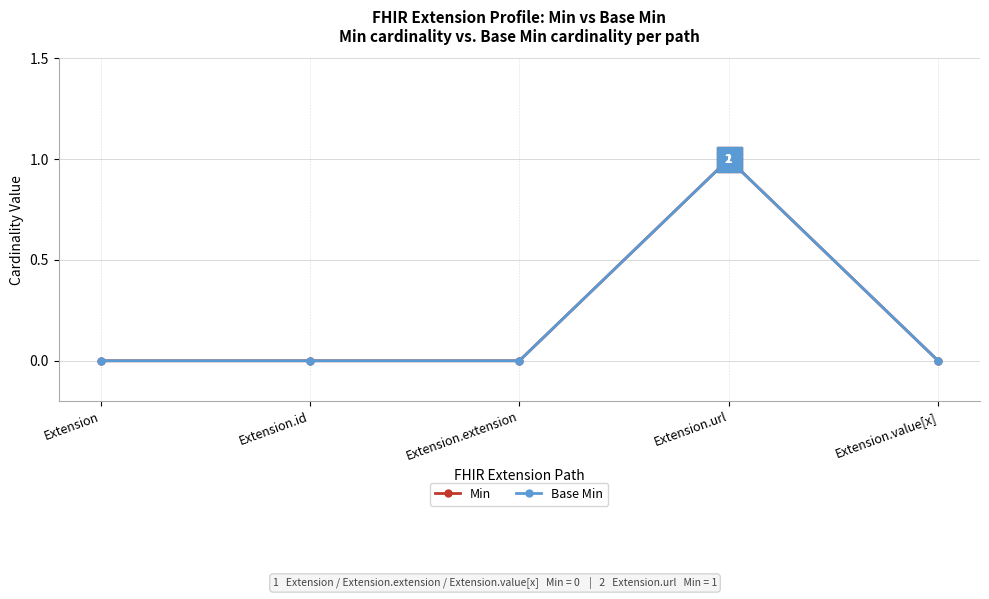

Where is Base Min nearest to the value 0?

Extension